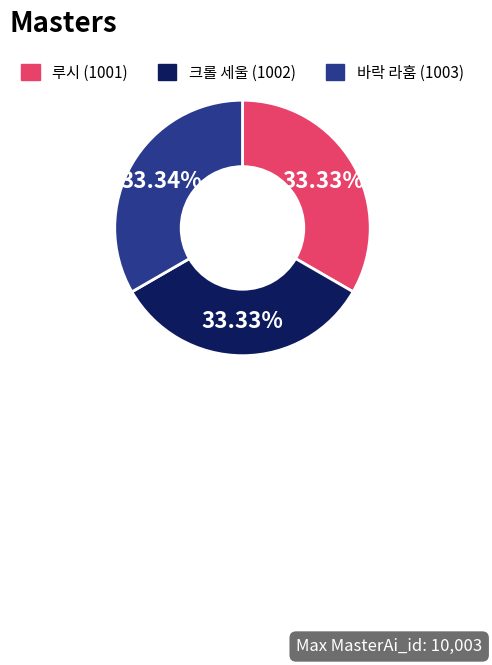

What is the ratio of the value at 바락 라훔 (1003) to the value at 루시 (1001)?

1.0